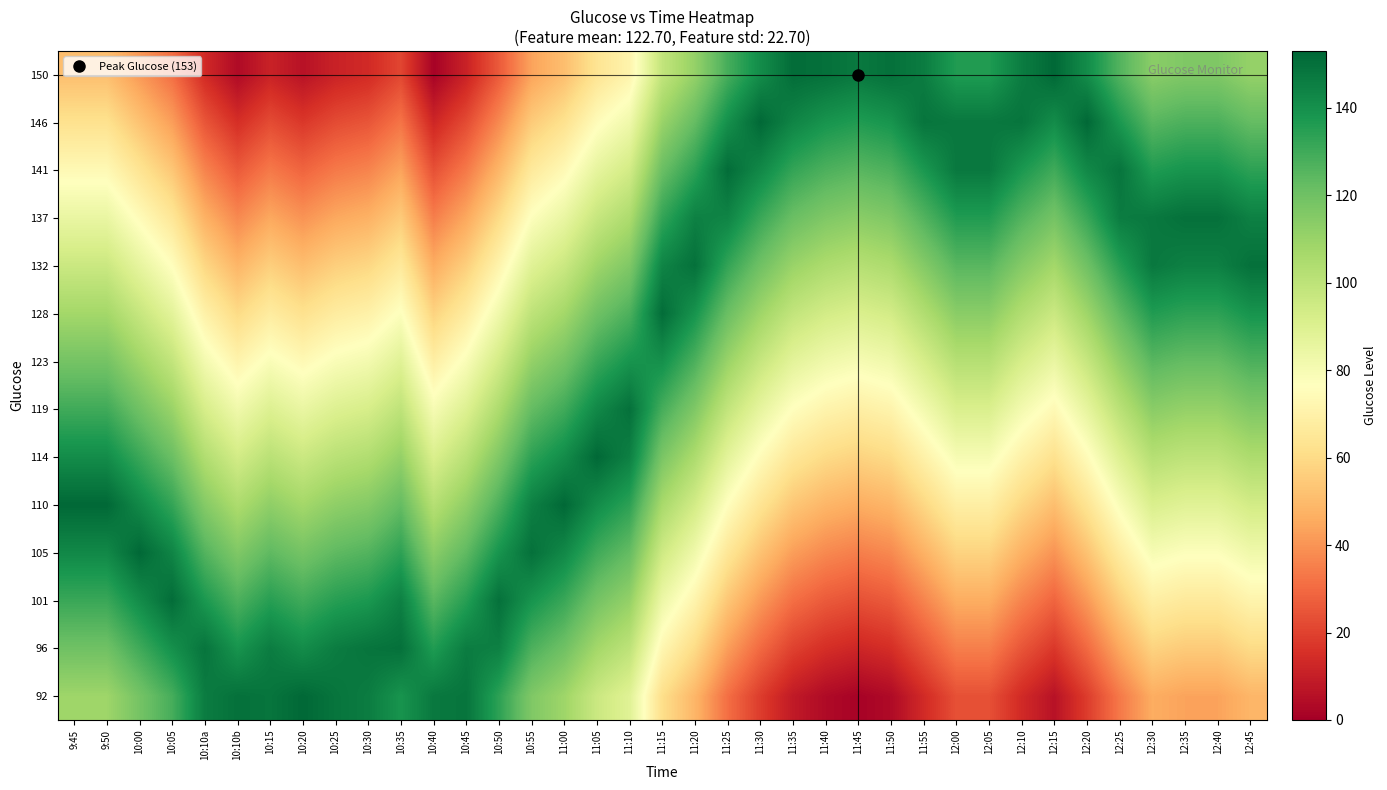

At which category is the sum across all series the highest?

11:10